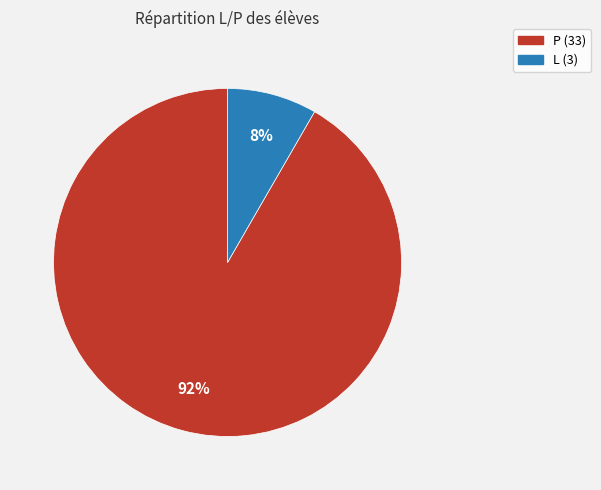

What is the ratio of the value at L to the value at P?

0.1